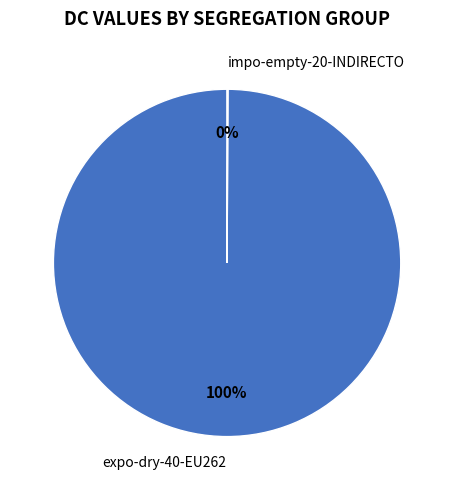

To the nearest percent, what is the difference between the largest and smallest slice percentages?

100%